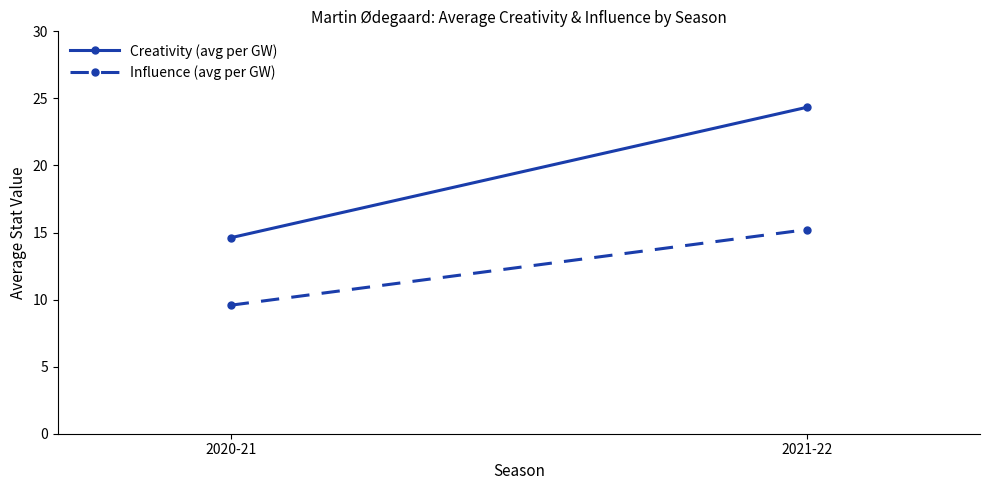

What is the spread (max minus min) of values at 2021-22?

9.1